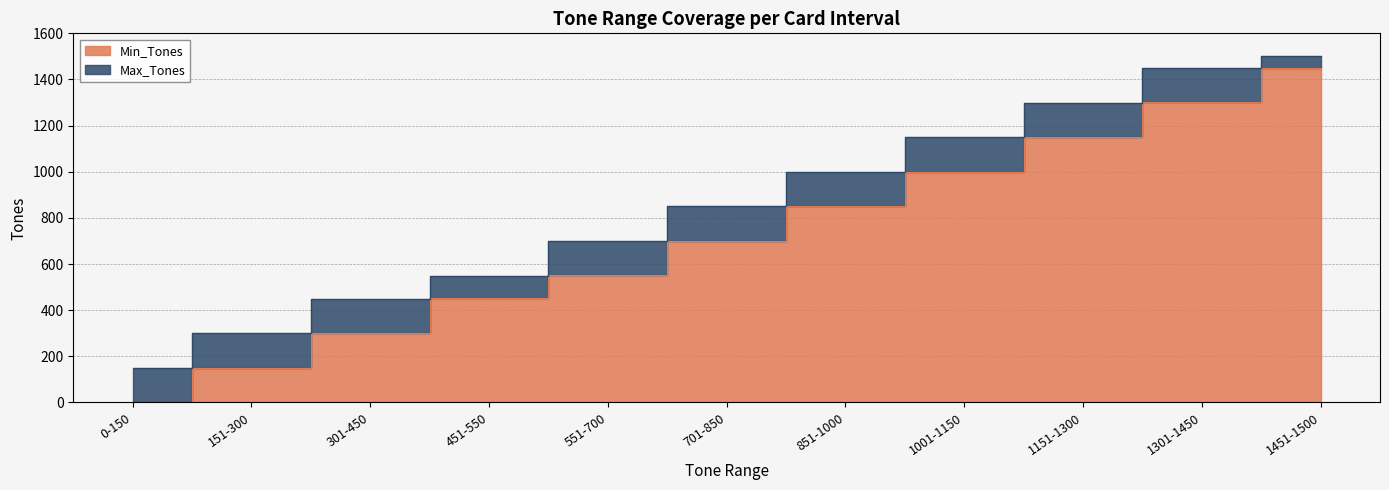

Which series has the largest range (max minus min)?

Min_Tones